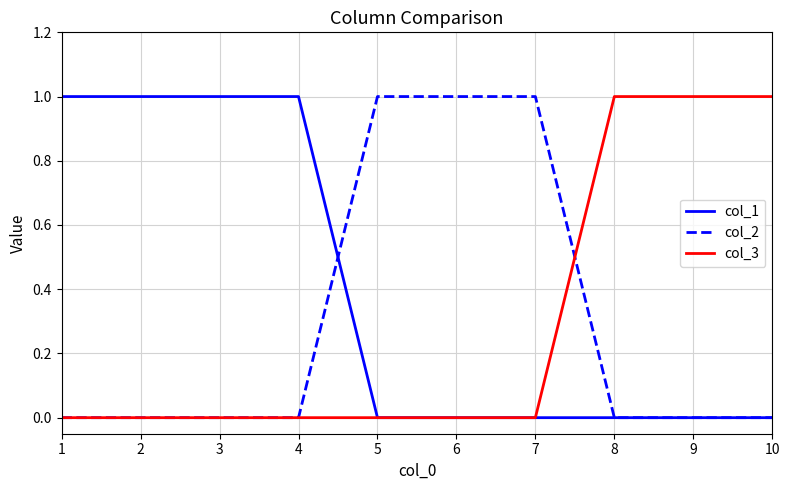

Which series has the largest total across all categories?

col_1